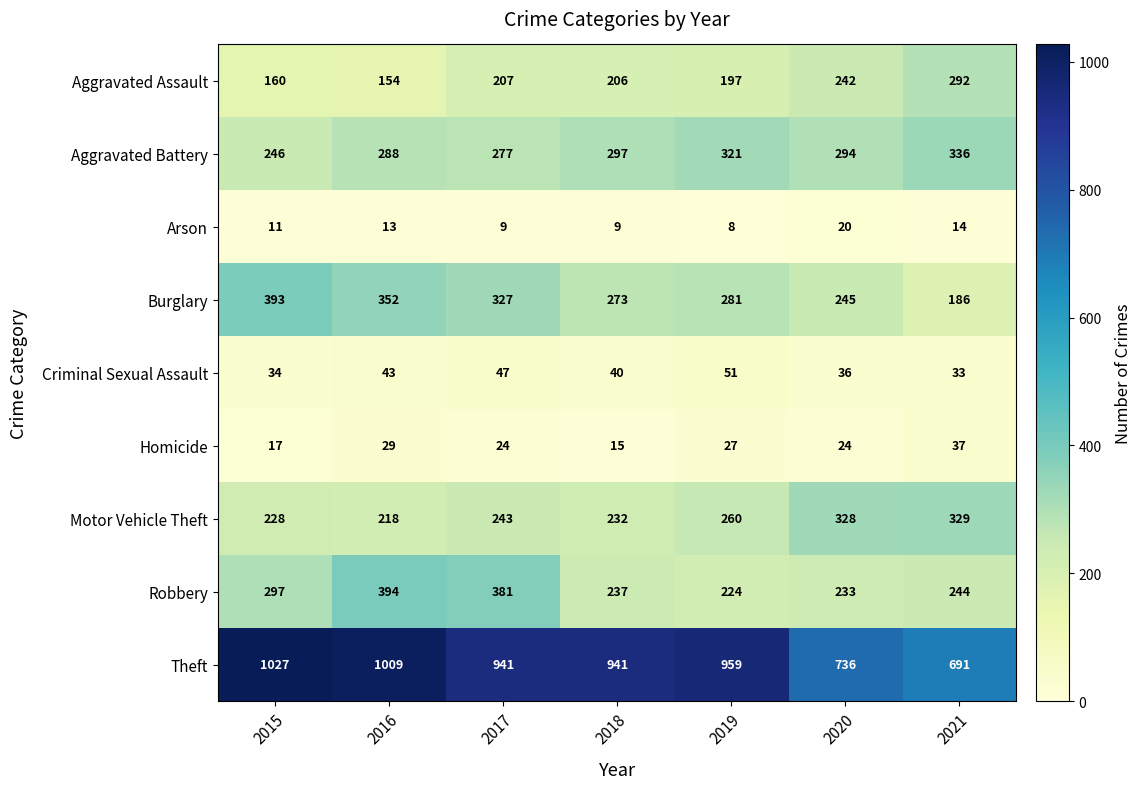

True or false: Robbery has a value of 331 at 2019.

False